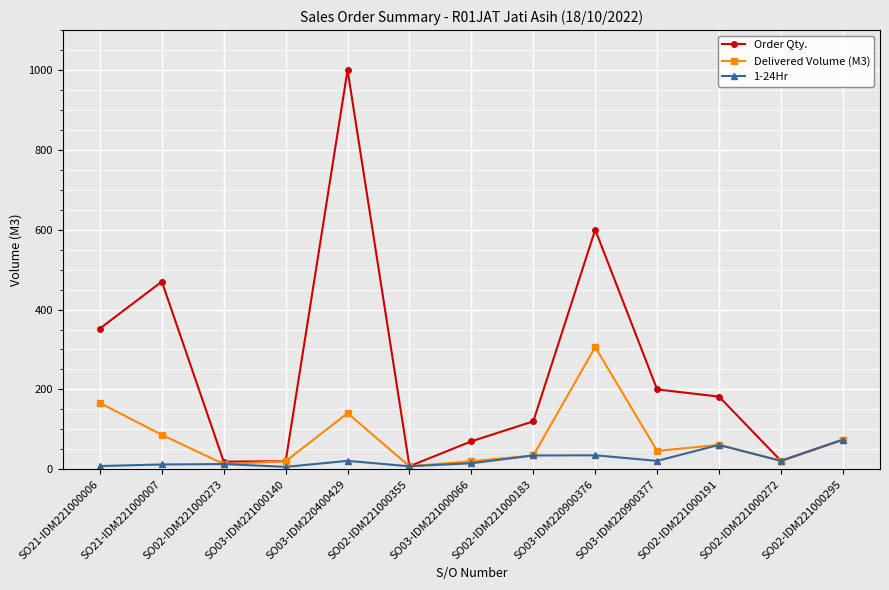

What is the greatest value displayed?

1000.0